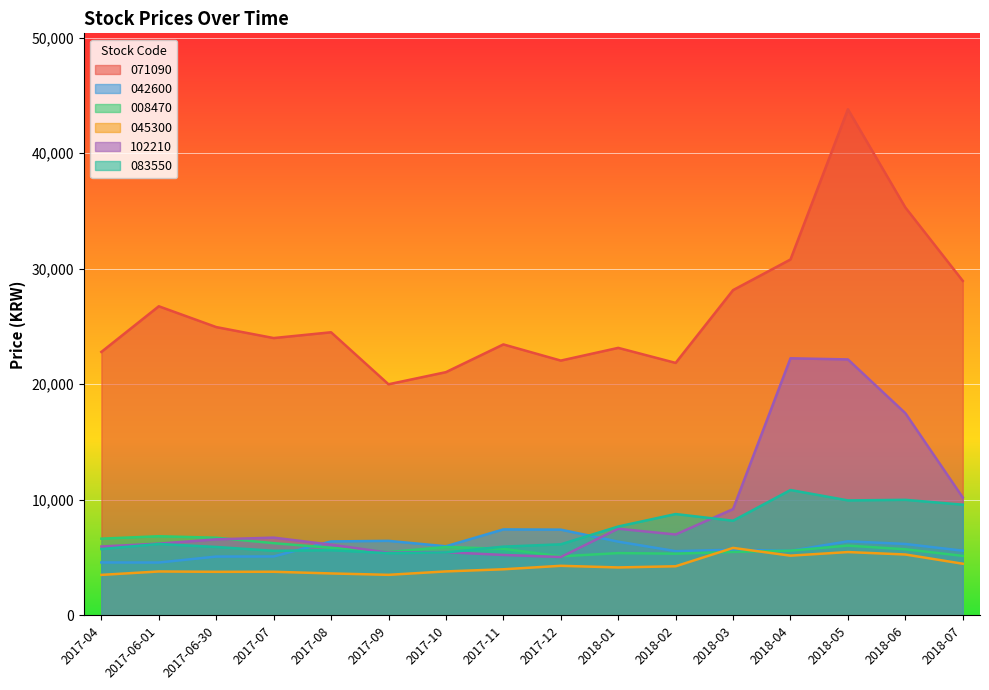

Between 2017-06-30 and 2017-04, which is larger?

2017-06-30